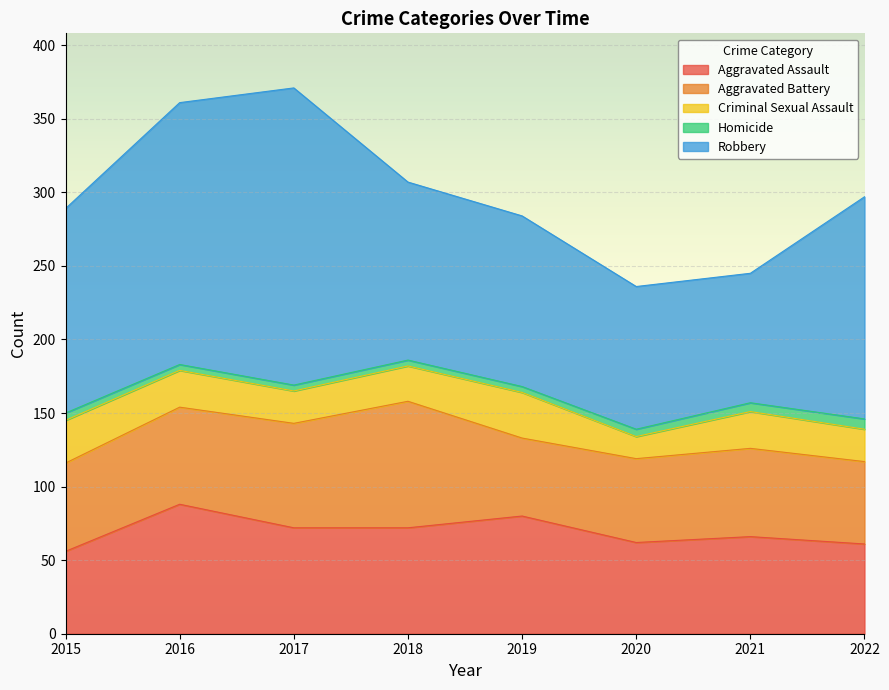

What is the difference between the Aggravated Battery values at 2022 and 2021?

4